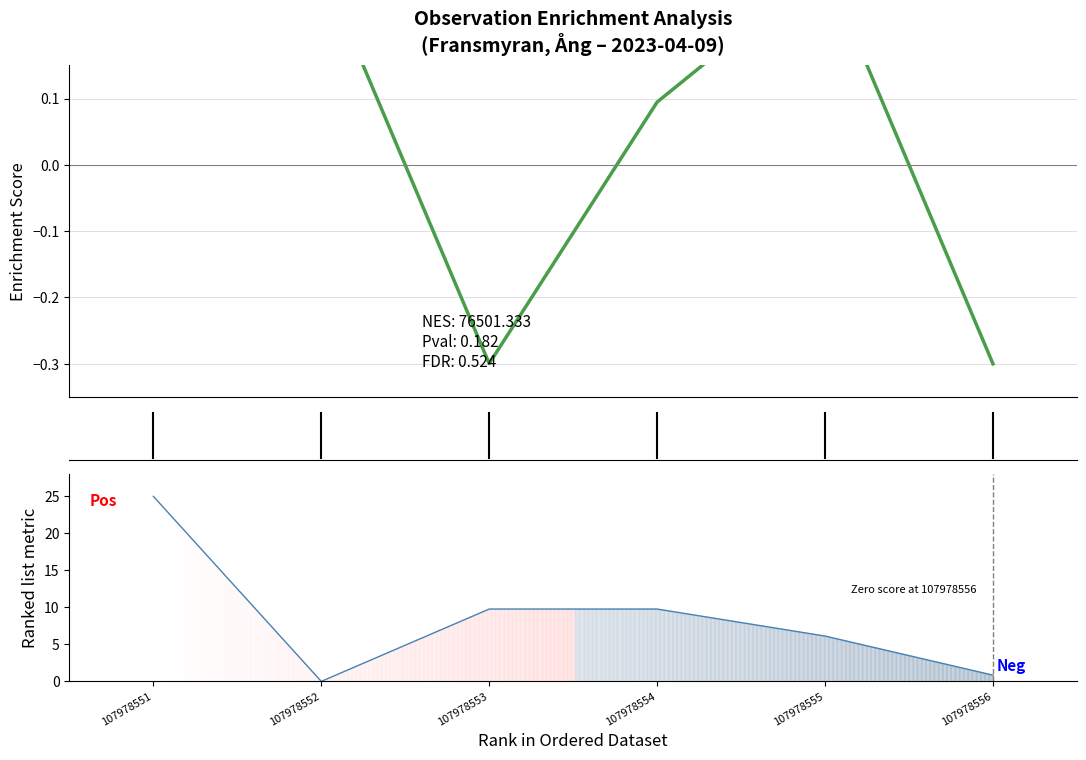

How many intersections are there between Enrichment Score and Ranked list metric?

2